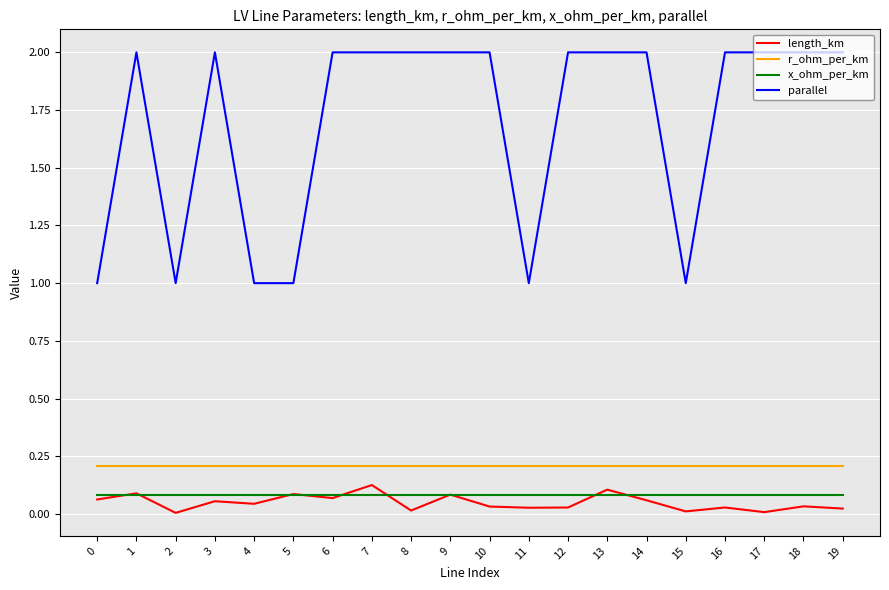

What is the average value of the parallel series?

1.7